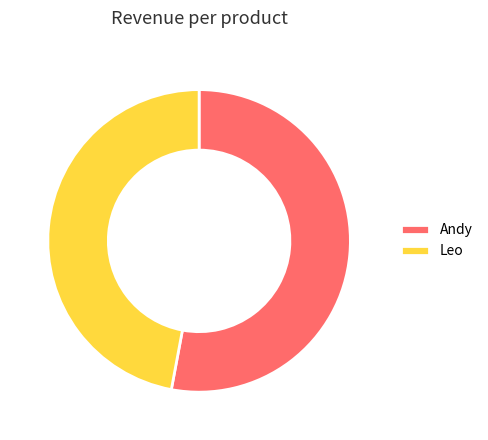

Does Andy represent more than half of the total?

Yes